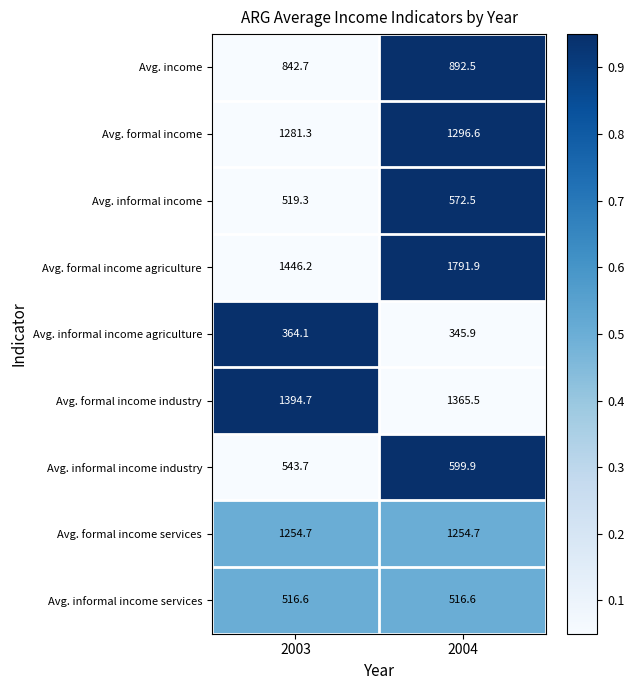

Count the number of data series in this chart.

9